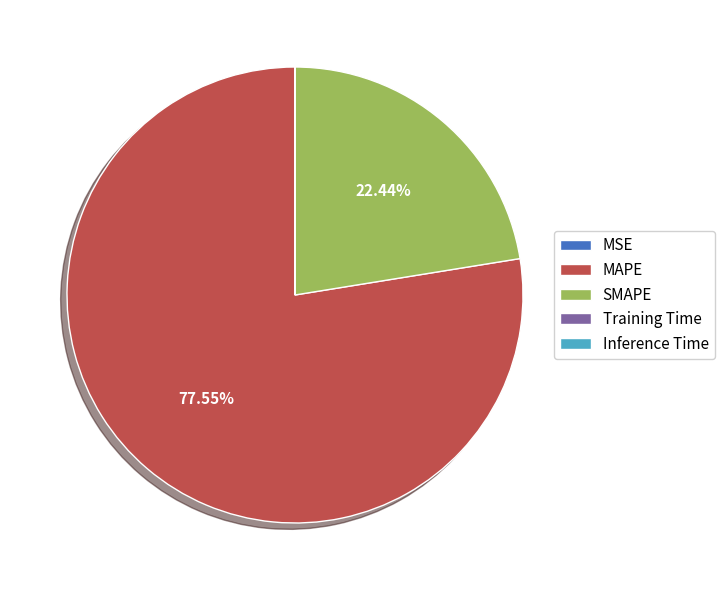

Which slice represents more than half of the pie?

MAPE